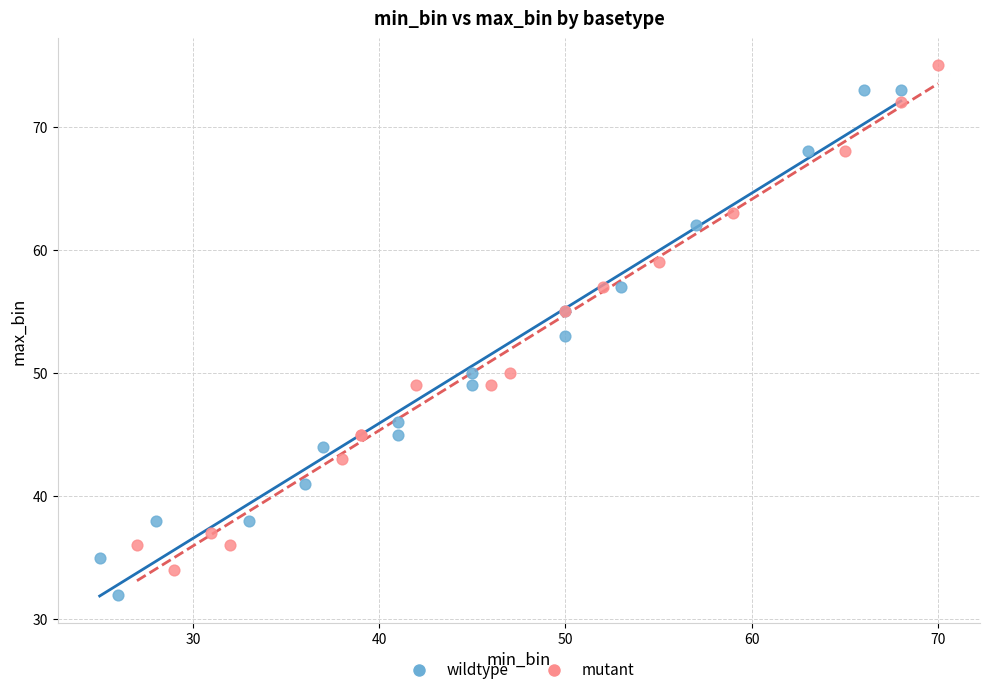

Which series reaches the minimum Y coordinate?

wildtype